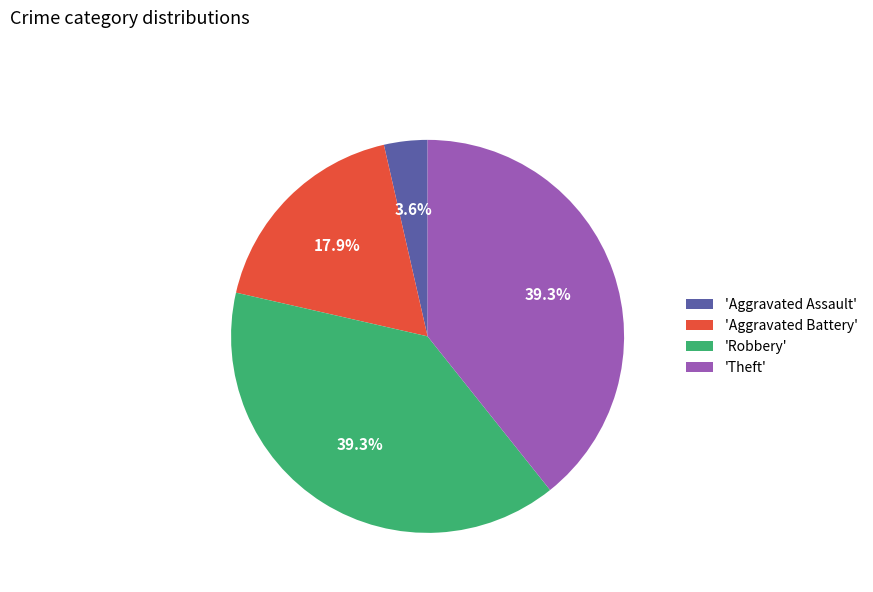

Is 'Aggravated Assault' the majority of the pie?

No